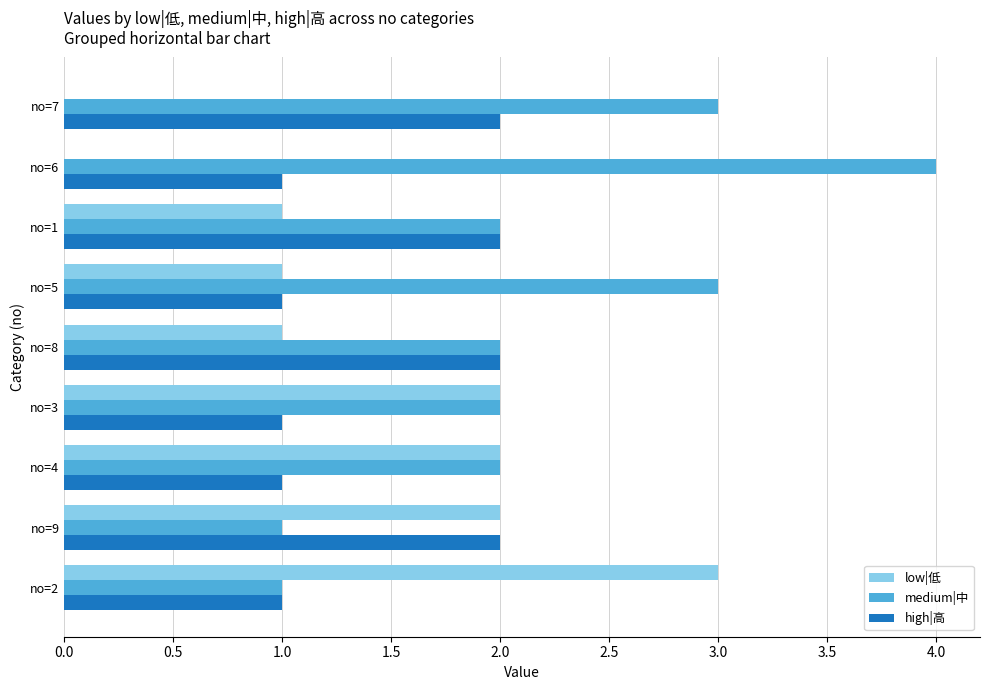

What is the greatest value displayed?

4